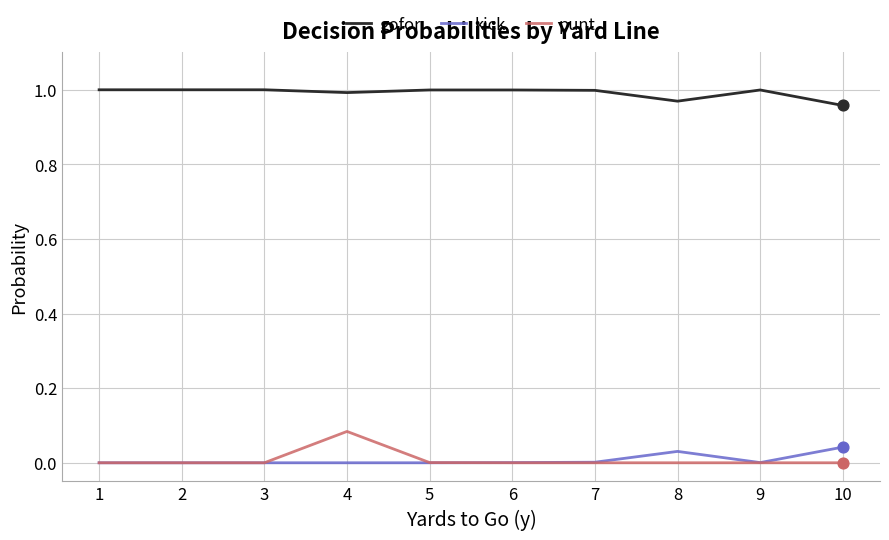

At which category is the sum across all series the highest?

4